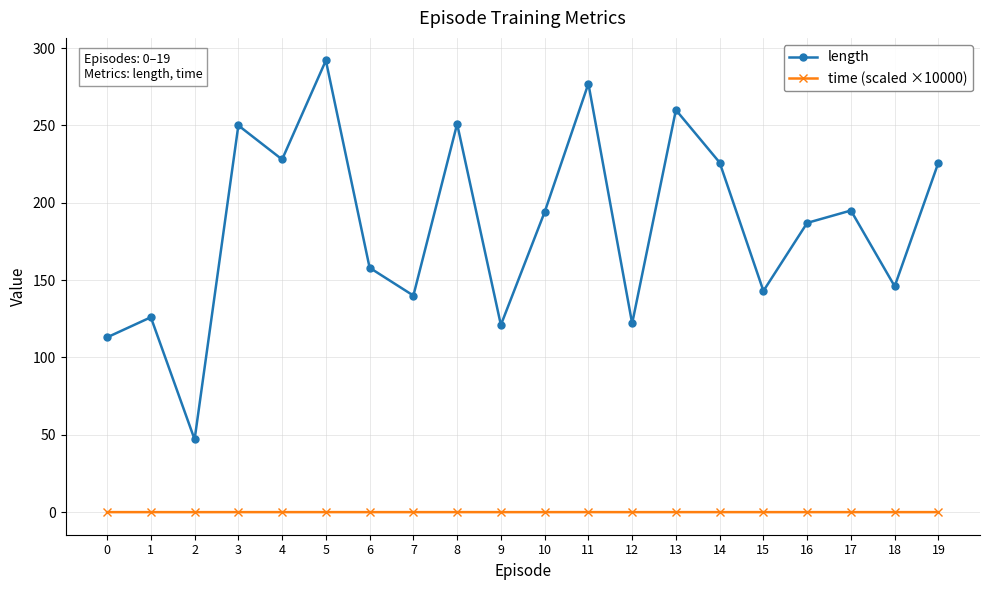

List the series in order of their overall mean, lowest first.

time (scaled ×10000), length